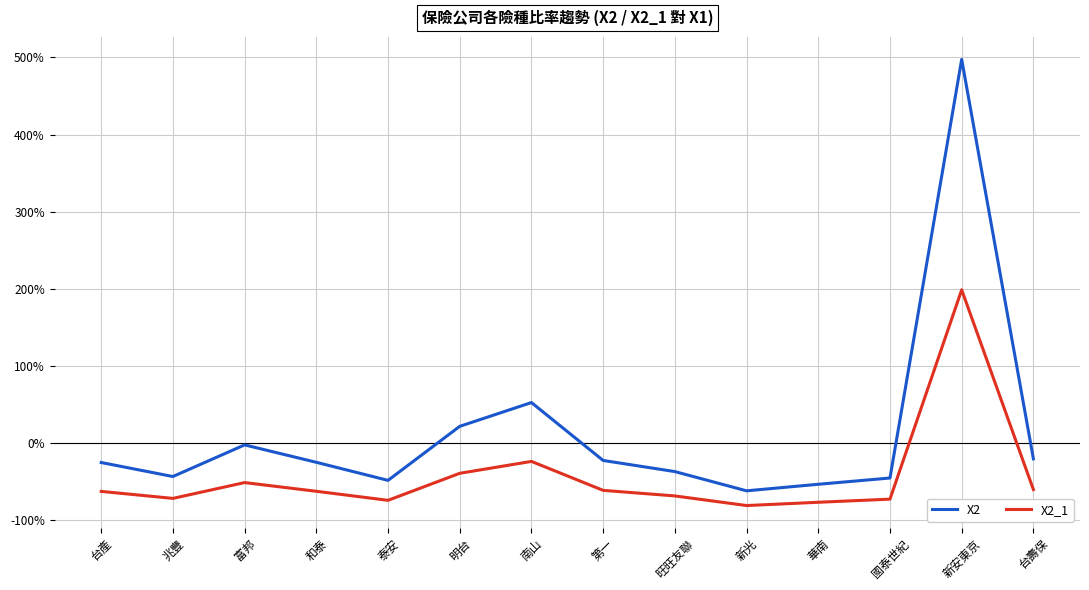

Rank the series at 和泰 from lowest to highest value.

X2_1, X2